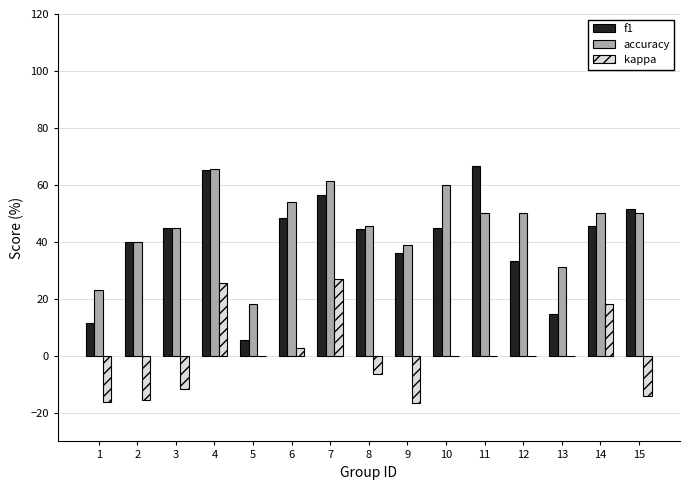

How many groups of bars are there?

15